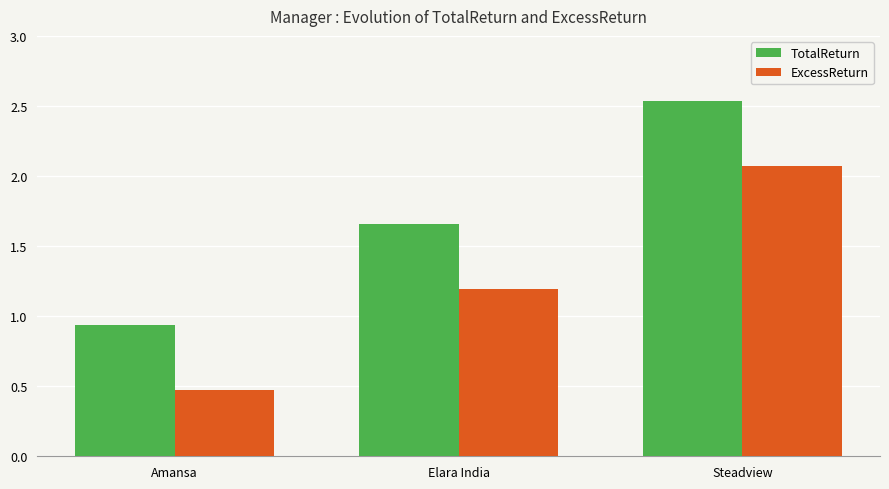

What is the difference between the maximum and minimum values in the ExcessReturn series?

1.6